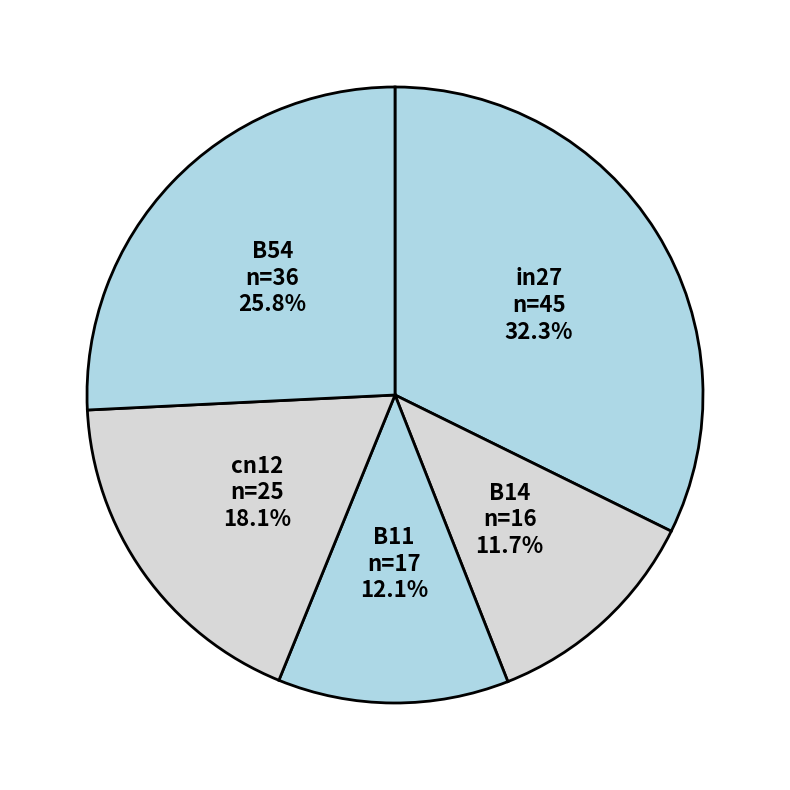

To the nearest percent, what percentage of the pie is B54?

26%